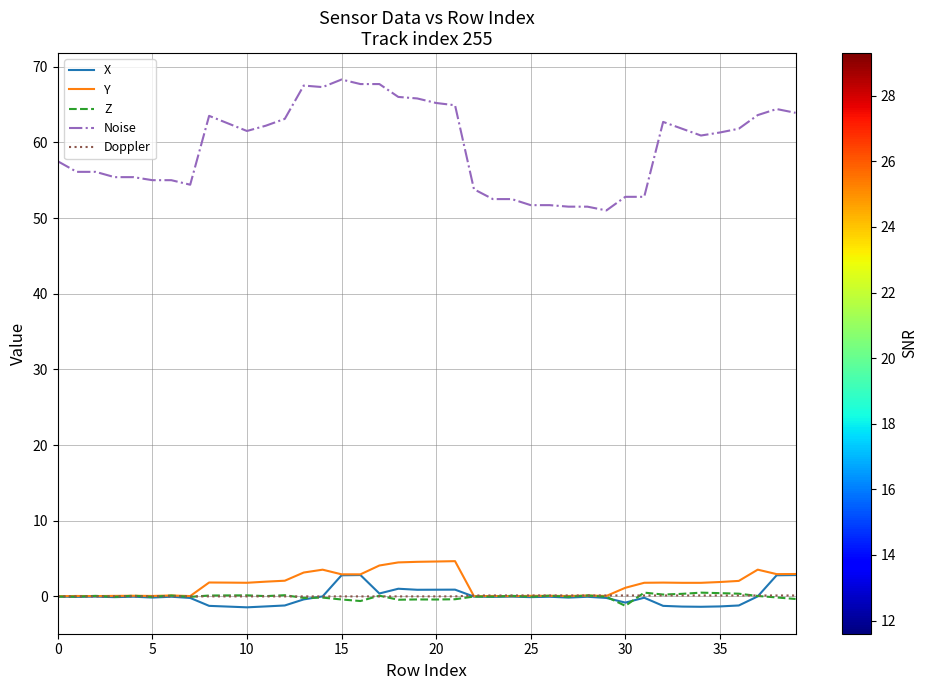

What is the highest value of the Noise series?

68.3